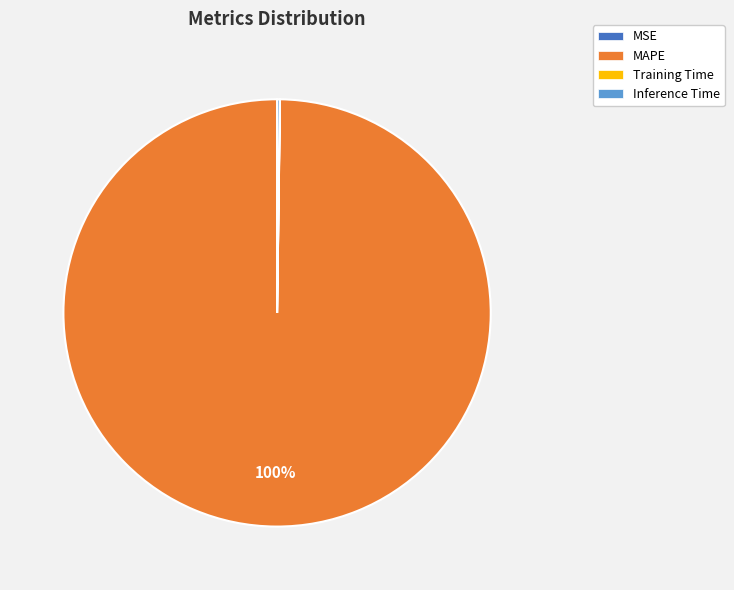

Which slice is the largest?

MAPE